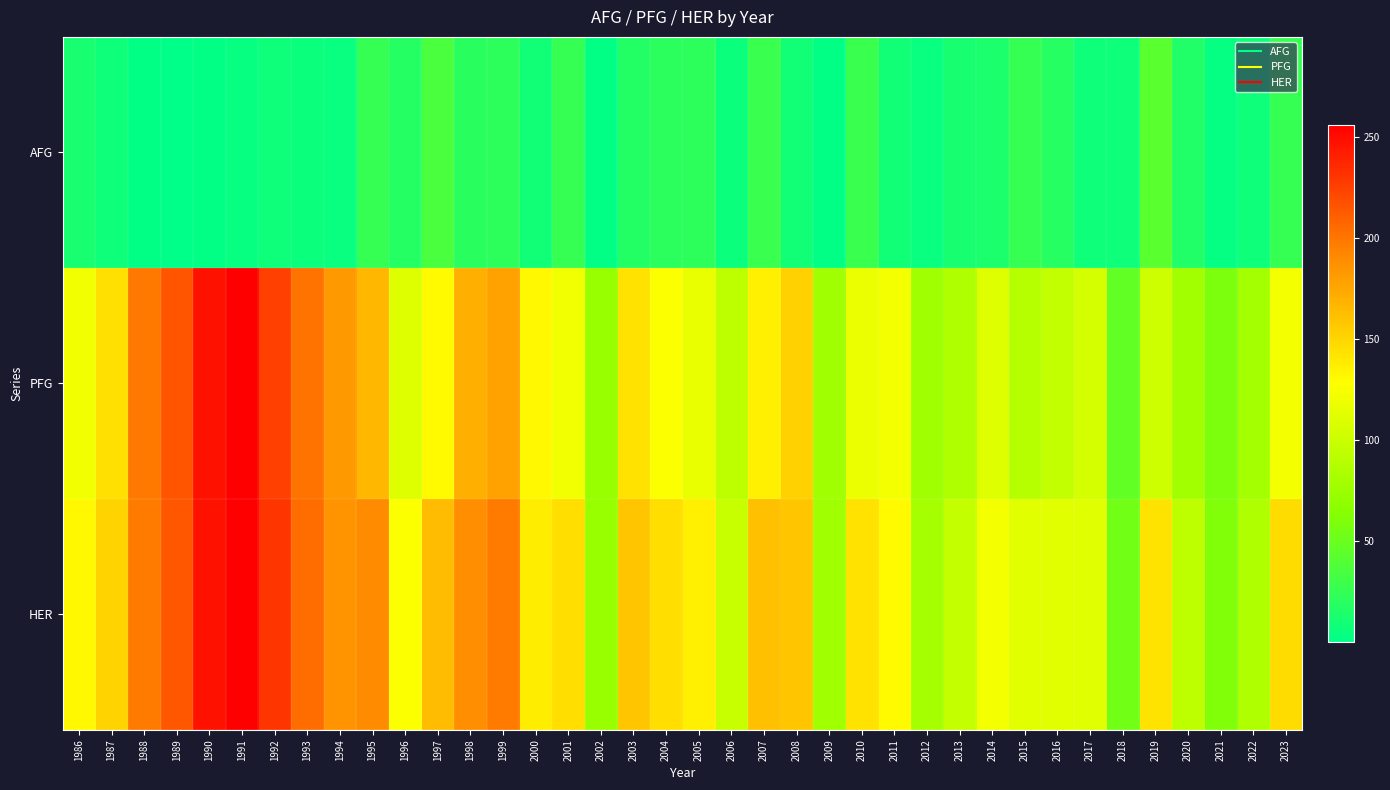

At 1992, list the series in order from largest to smallest.

HER, PFG, AFG